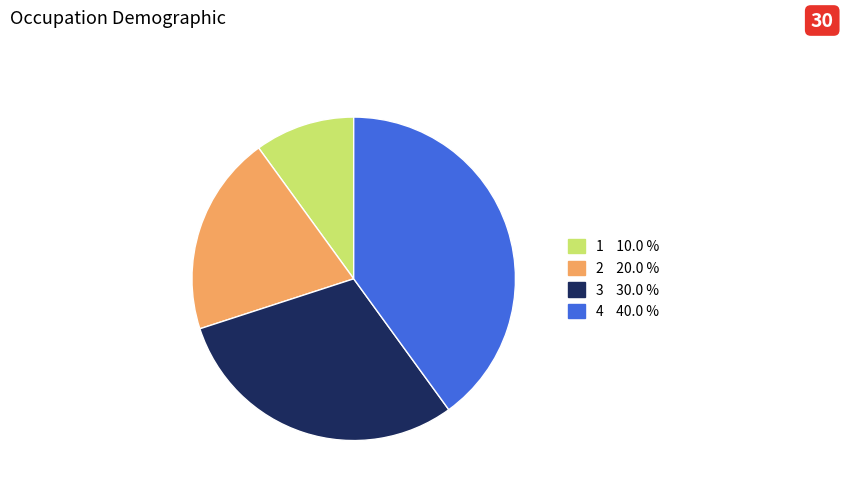

Does any single category account for the majority?

No